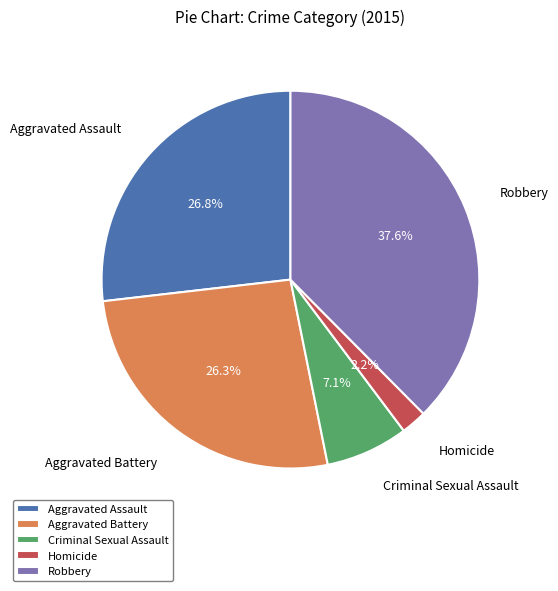

Is the sum of Aggravated Battery and Homicide greater than half?

No